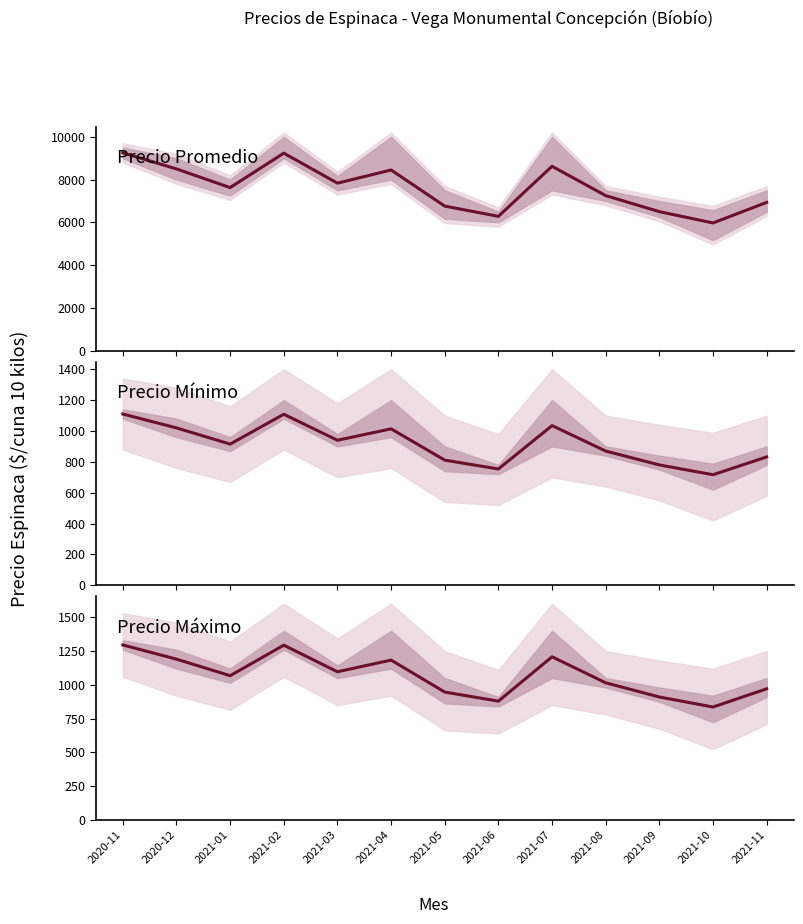

How many data points does each series have?

13